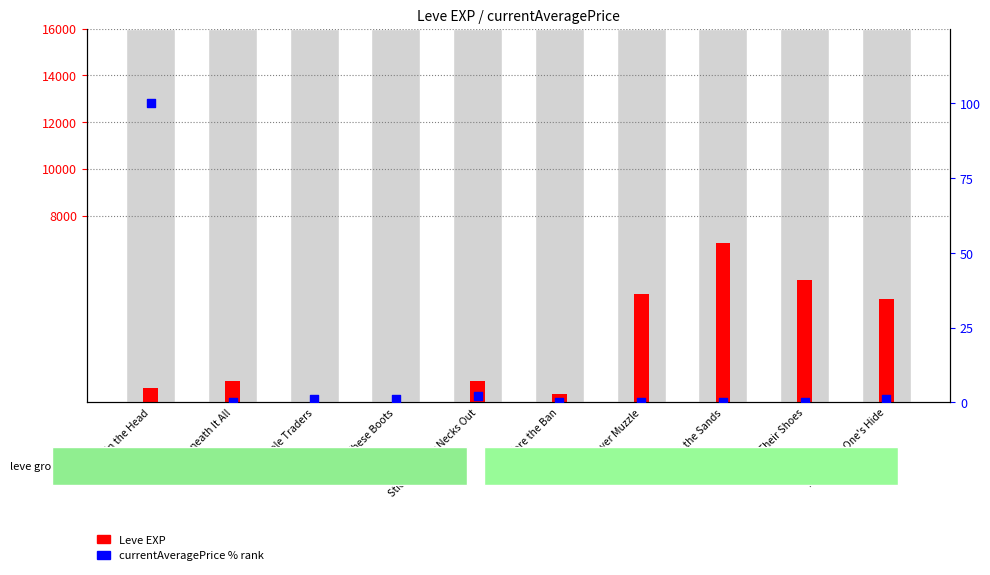

Which series has the widest spread of Y values?

Leve EXP